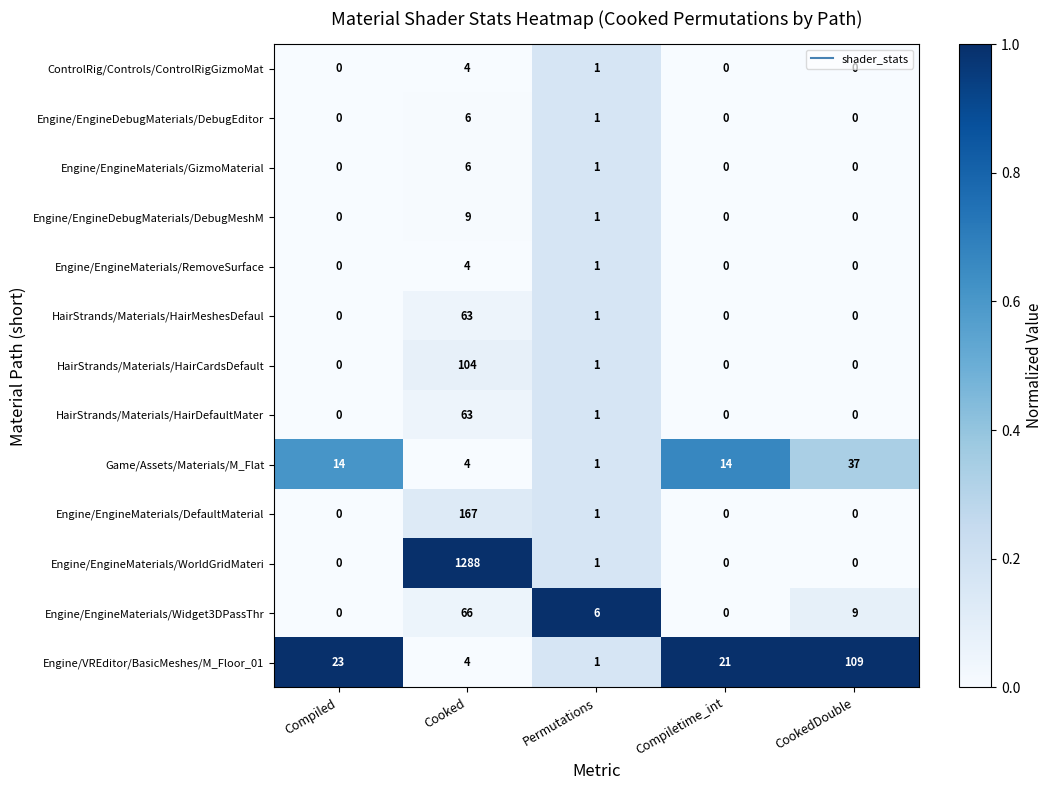

Which category has the highest value across all series?

Cooked